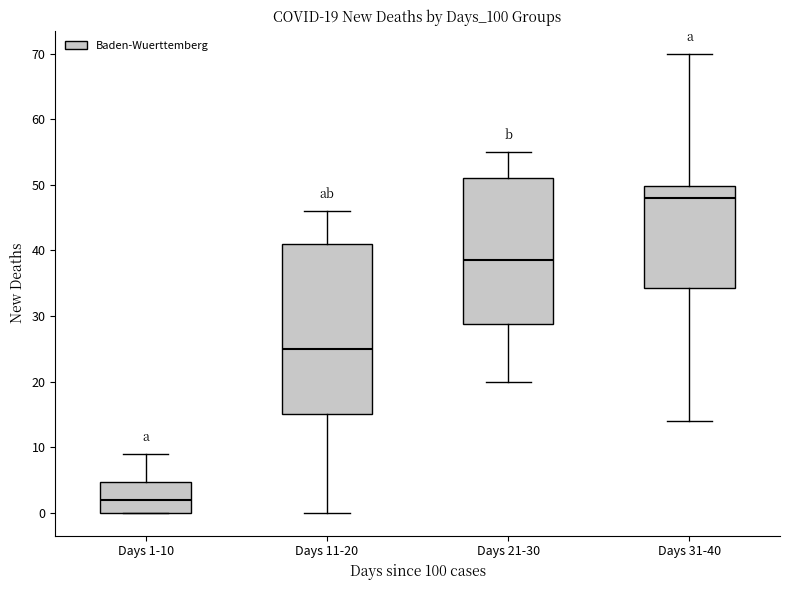

Which box has the highest median line?

Days 31-40